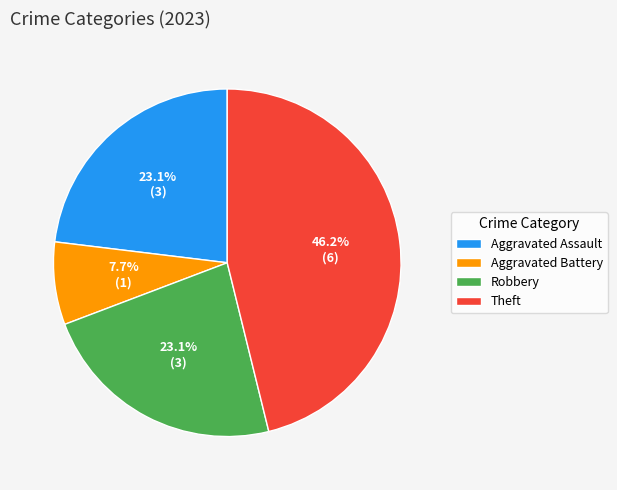

To the nearest percent, what is the average slice percentage?

25%